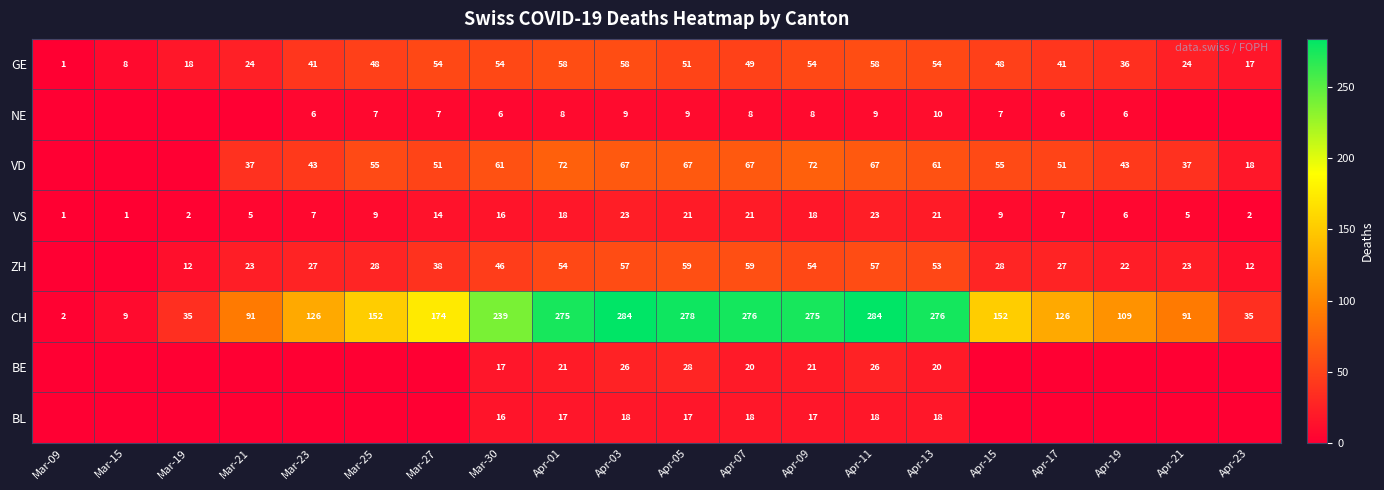

What is the sum of the VS values at Apr-19 and Apr-15?

15